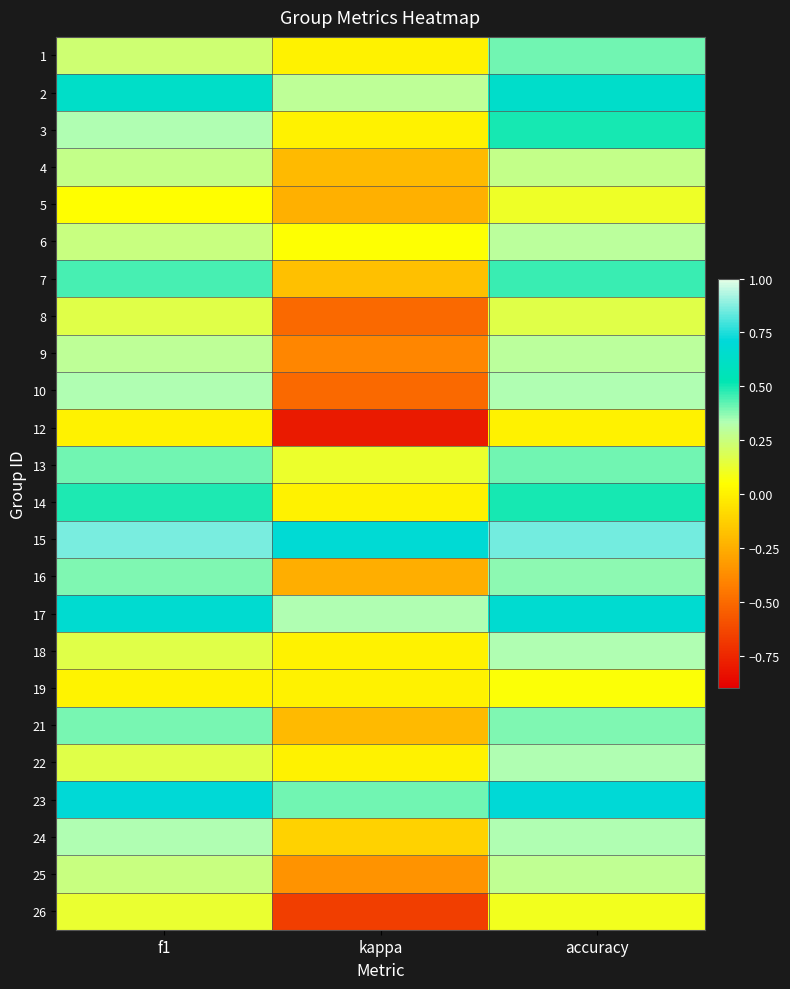

Count the number of data series in this chart.

24